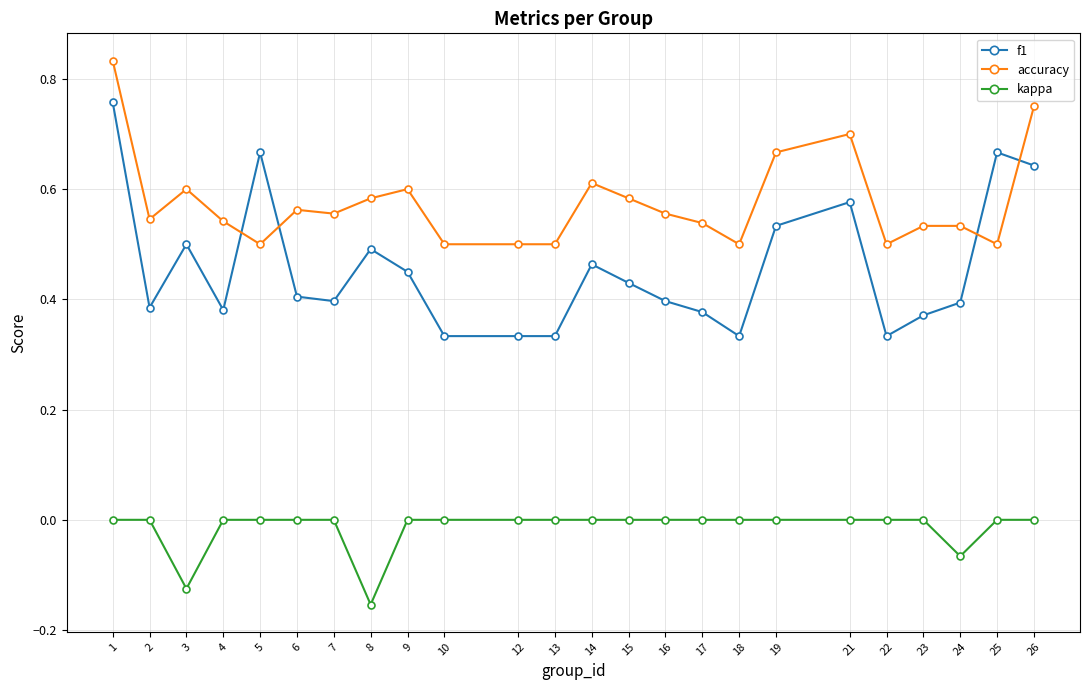

Where is the first local maximum for f1?

3